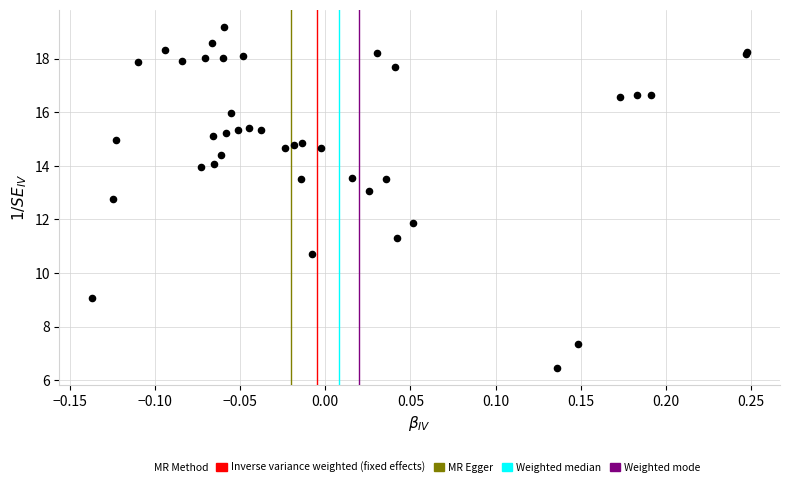

What Y value in the scatter plot is closest to 12?

11.8